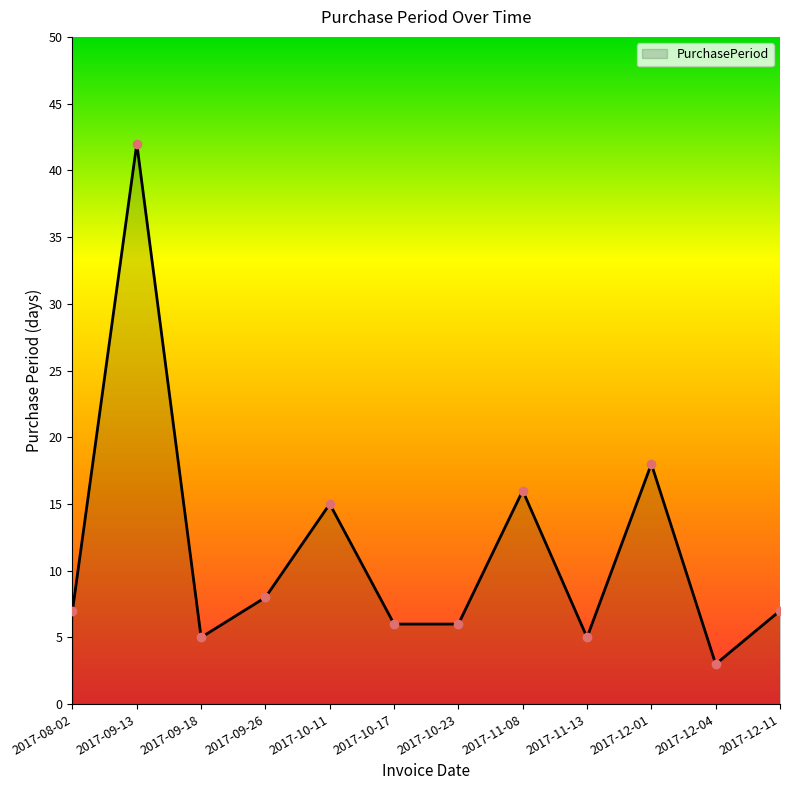

What is the difference between the maximum and minimum values?

39